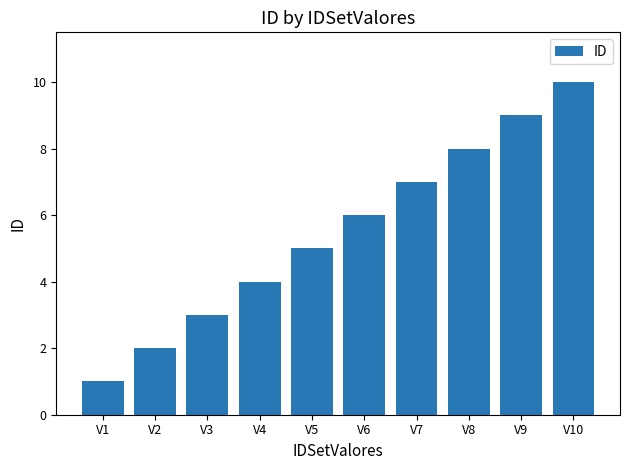

Where is the data nearest to the value 5?

V5